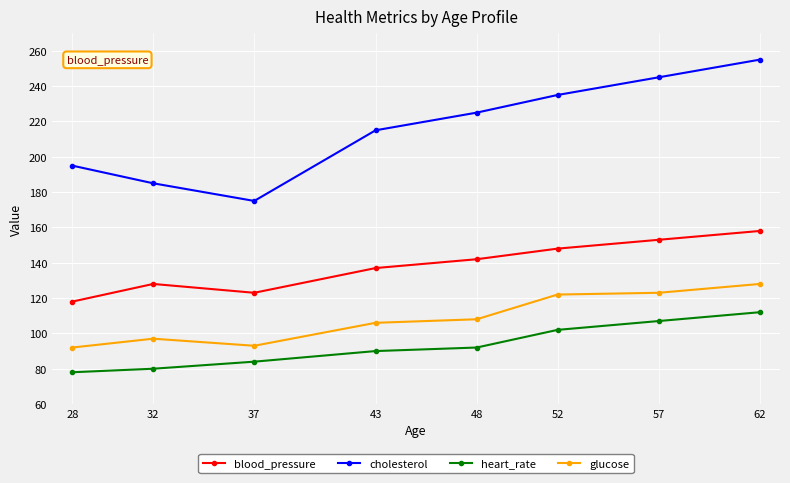

Is this an area chart (filled region under the line)?

No